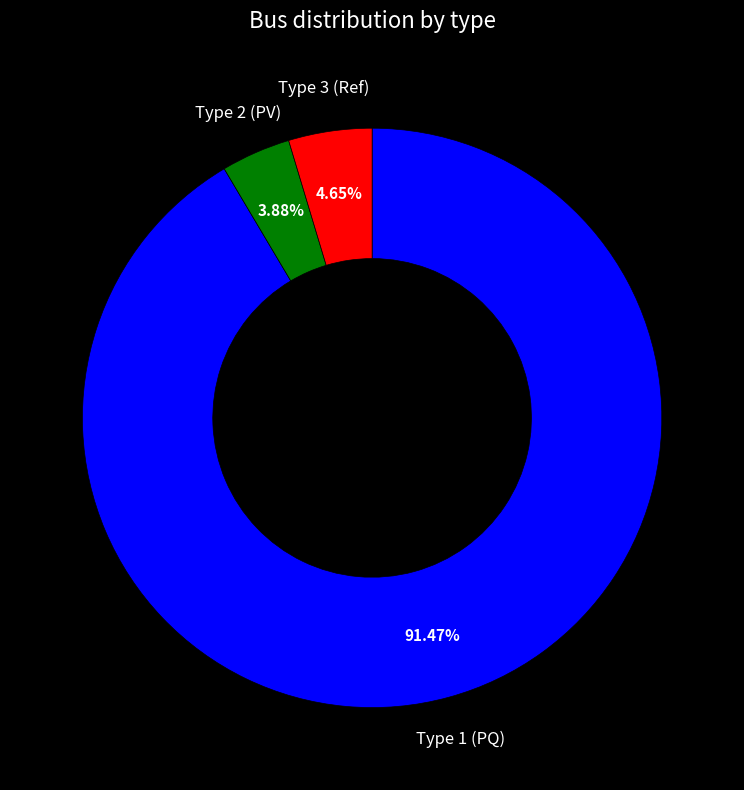

Combined, do Type 1 (PQ) and Type 3 (Ref) account for over 50%?

Yes